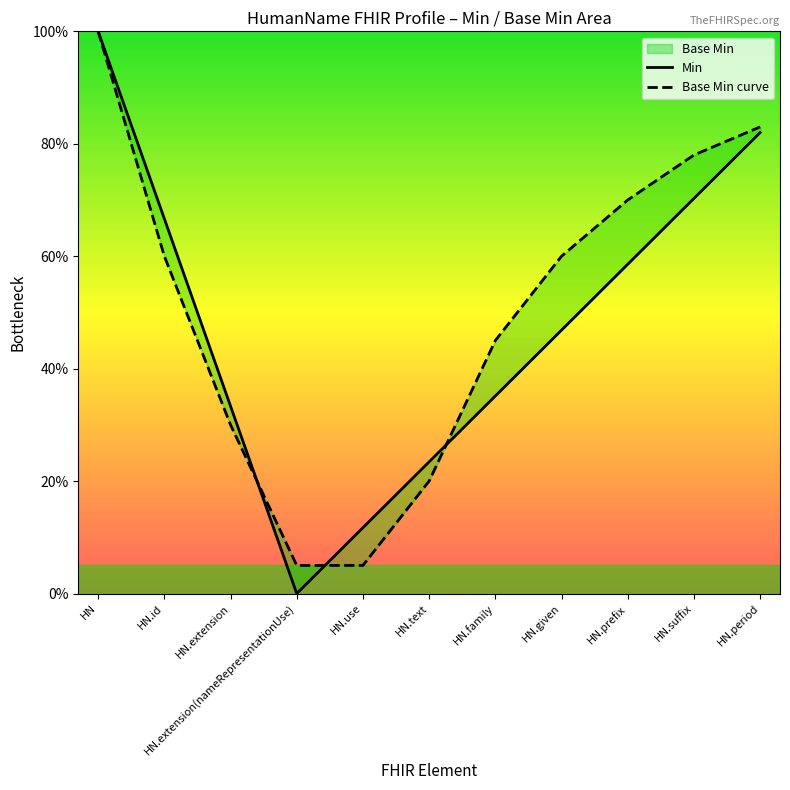

What is the greatest value displayed?

1.0